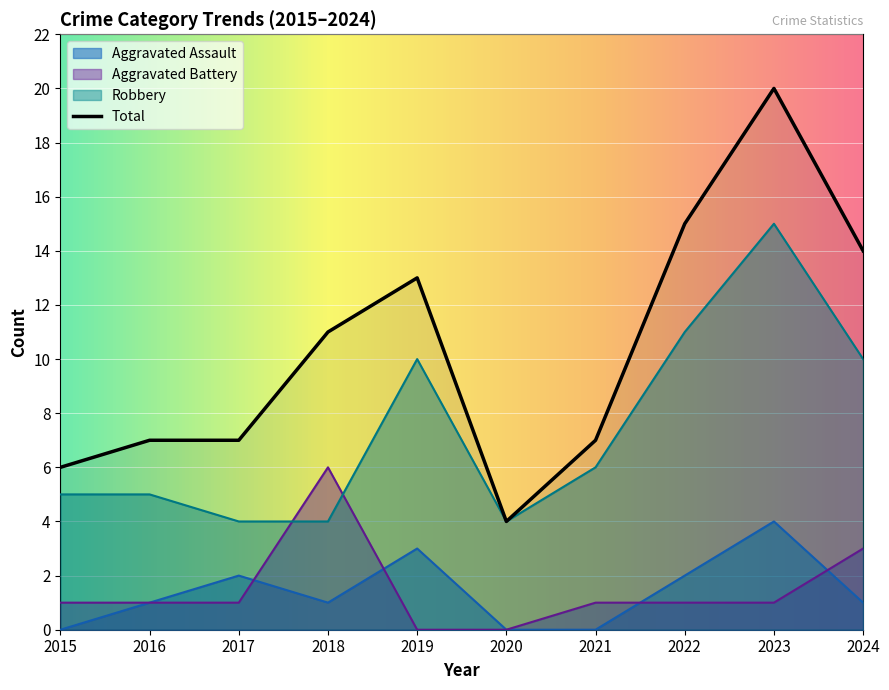

True or false: Total and Robbery intersect in this chart.

False